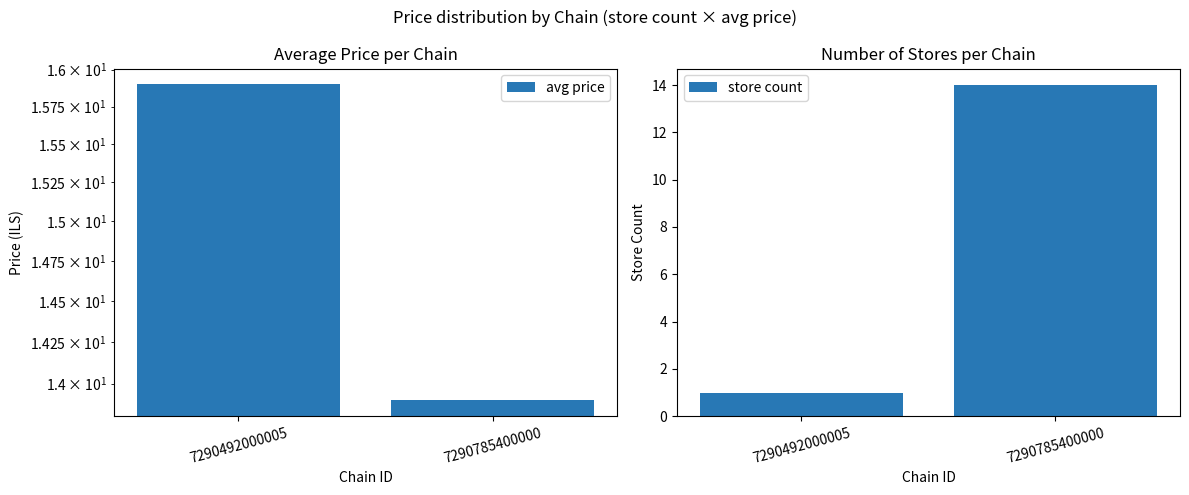

Reading right to left, extract all data points from this chart.

avg price: 13.9	15.9
store count: 14.0	1.0